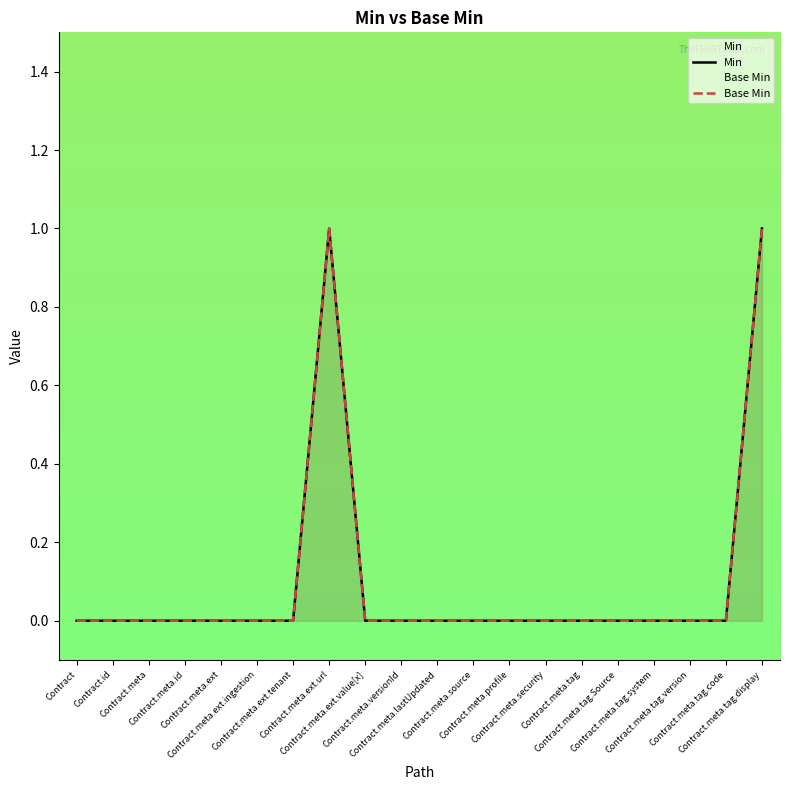

True or false: Base Min and Min cross at least once.

False